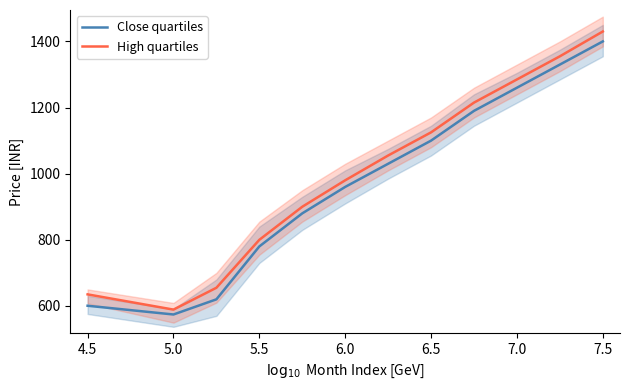

Which series has the largest range (max minus min)?

High quartiles